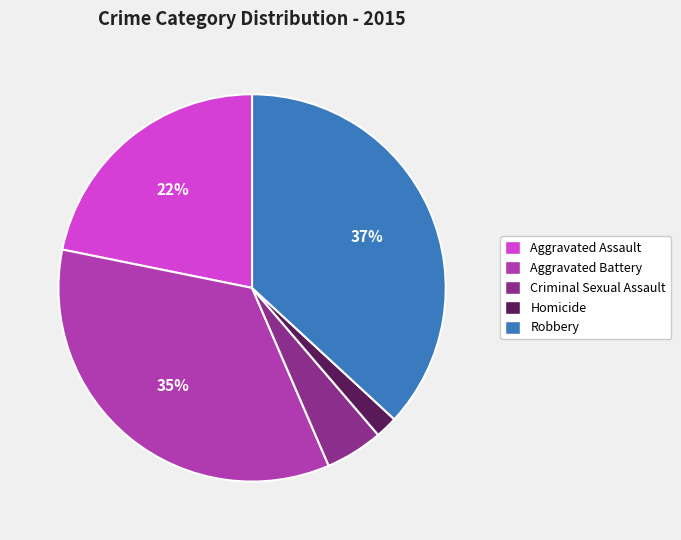

Which has a higher value, Robbery or Aggravated Battery?

Robbery